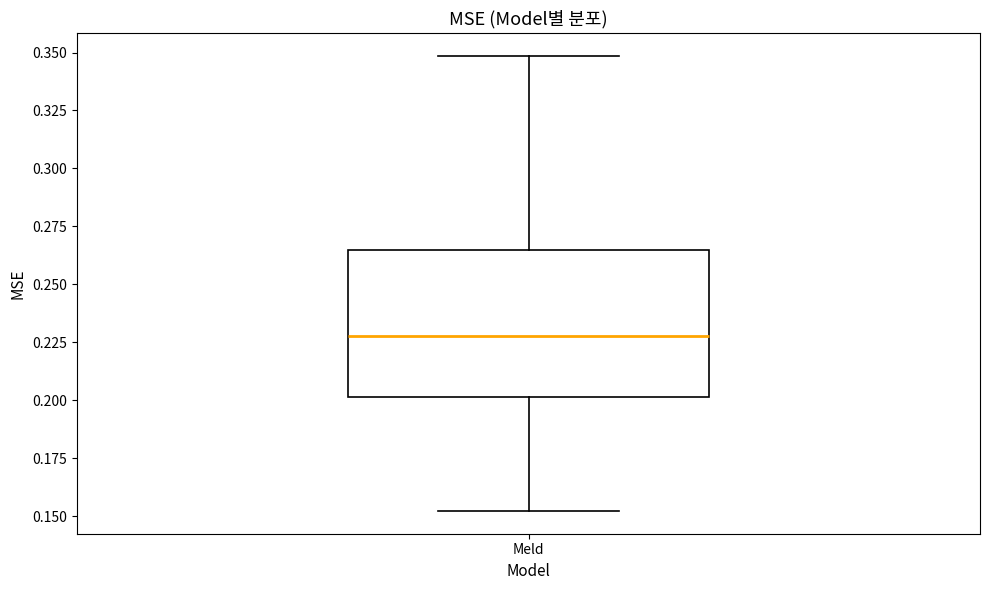

Transcribe this box plot: give where the median line is, the range the box spans, and where the two whiskers end, as read against the y-axis. The values are not printed on the chart, so give them approximately, as read against the axis.

median 0.230, box 0.200 to 0.265, whiskers 0.150 to 0.350